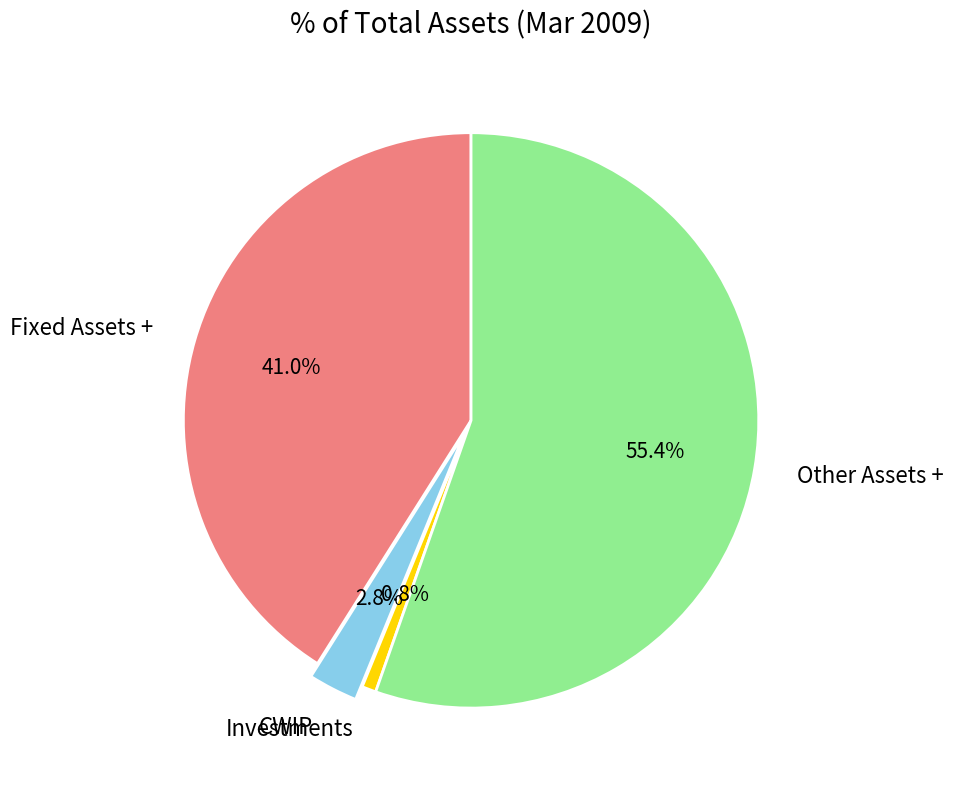

Approximately how many times larger is the value at CWIP compared to Fixed Assets +?

0.1